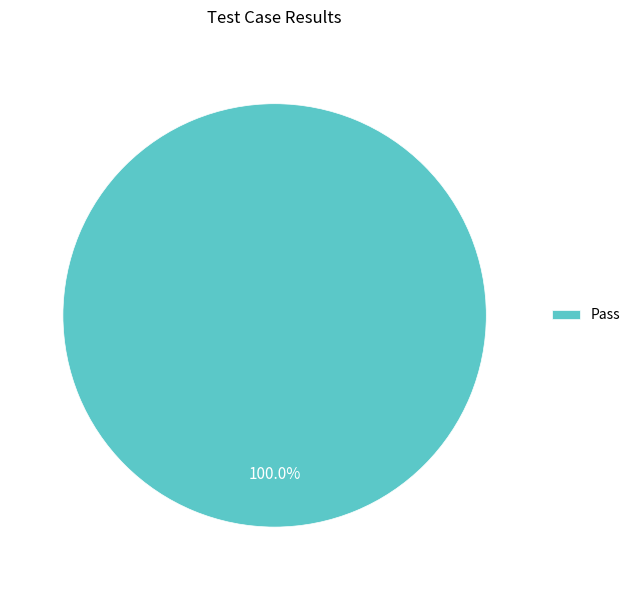

Is there any slice that represents more than half of the pie?

Yes